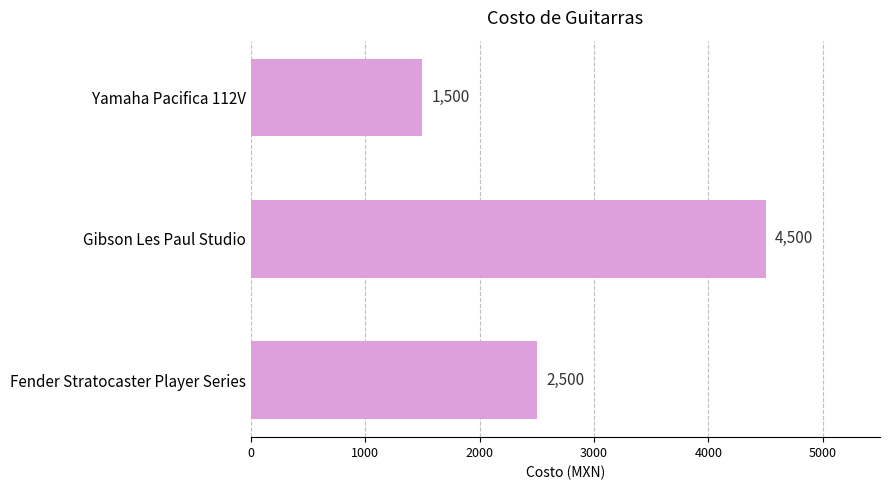

Approximately how many times larger is the value at Fender Stratocaster Player Series compared to Yamaha Pacifica 112V?

1.7